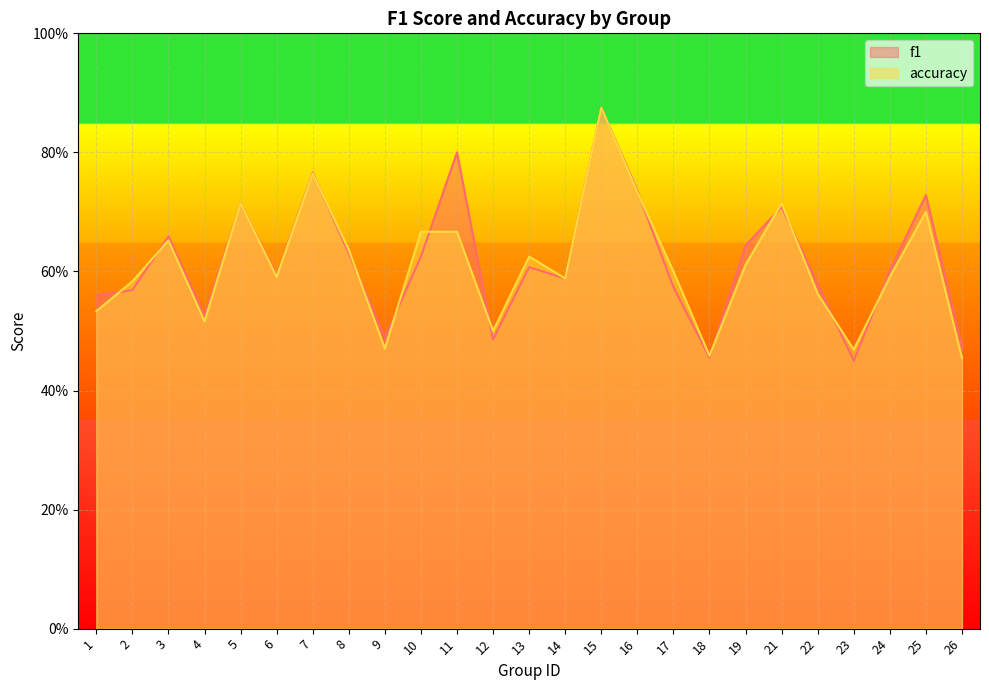

Which series has the largest total across all categories?

f1